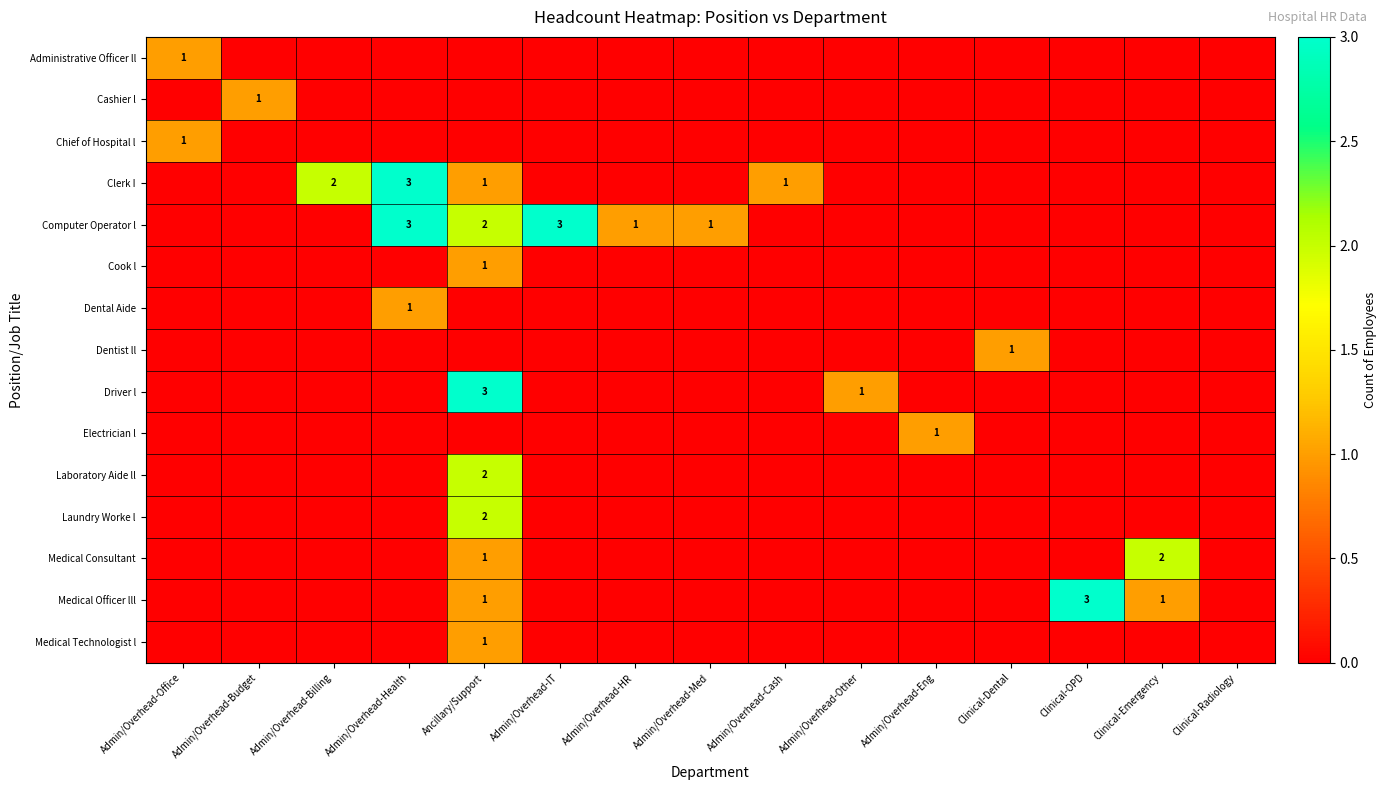

True or false: Dentist ll has a value of 1 at Clinical-Dental.

True